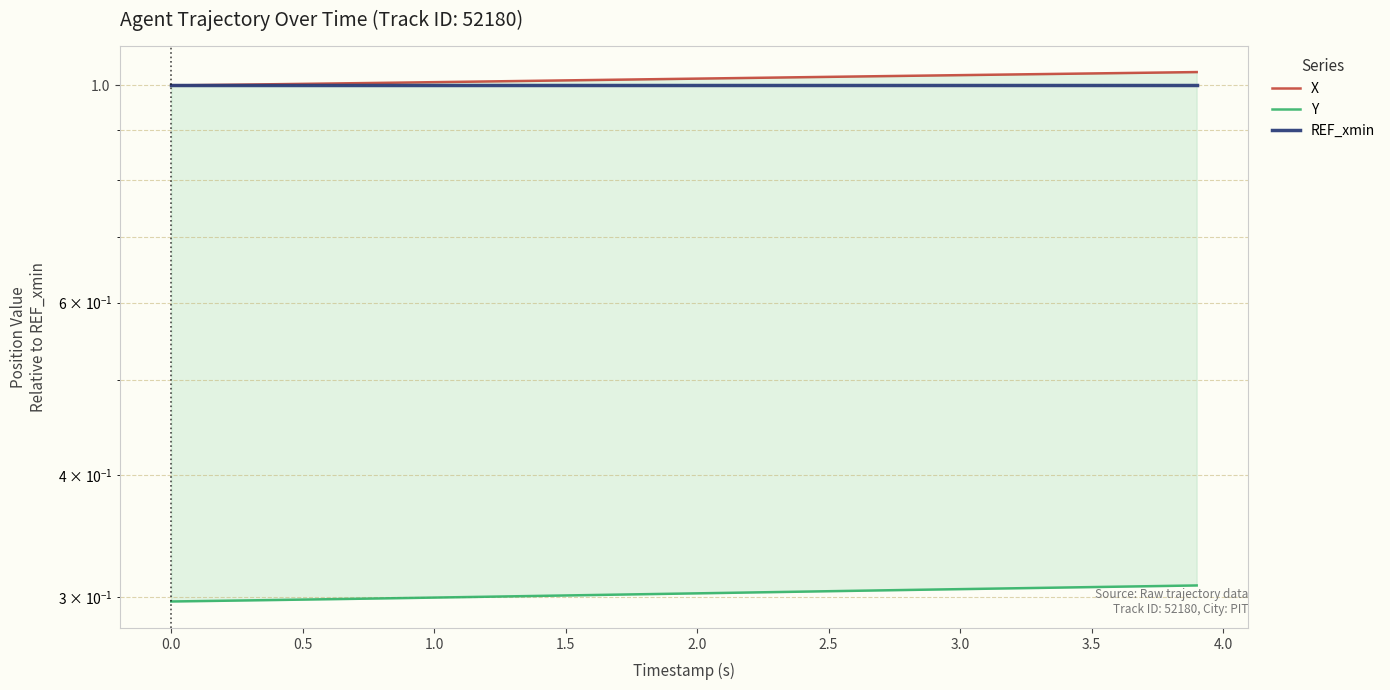

True or false: X and Y cross at least once.

False